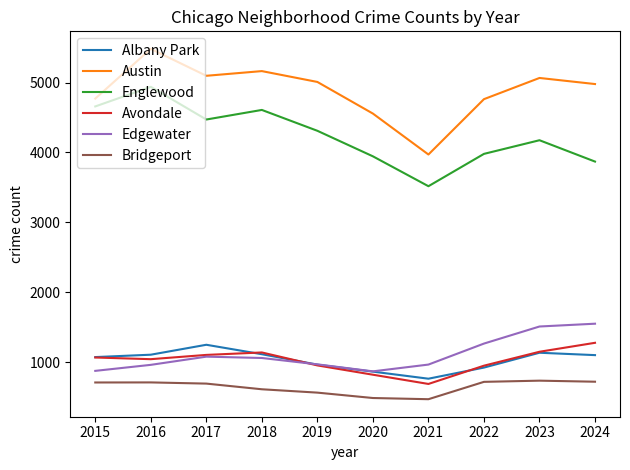

Which label corresponds to the largest value in the chart?

2016